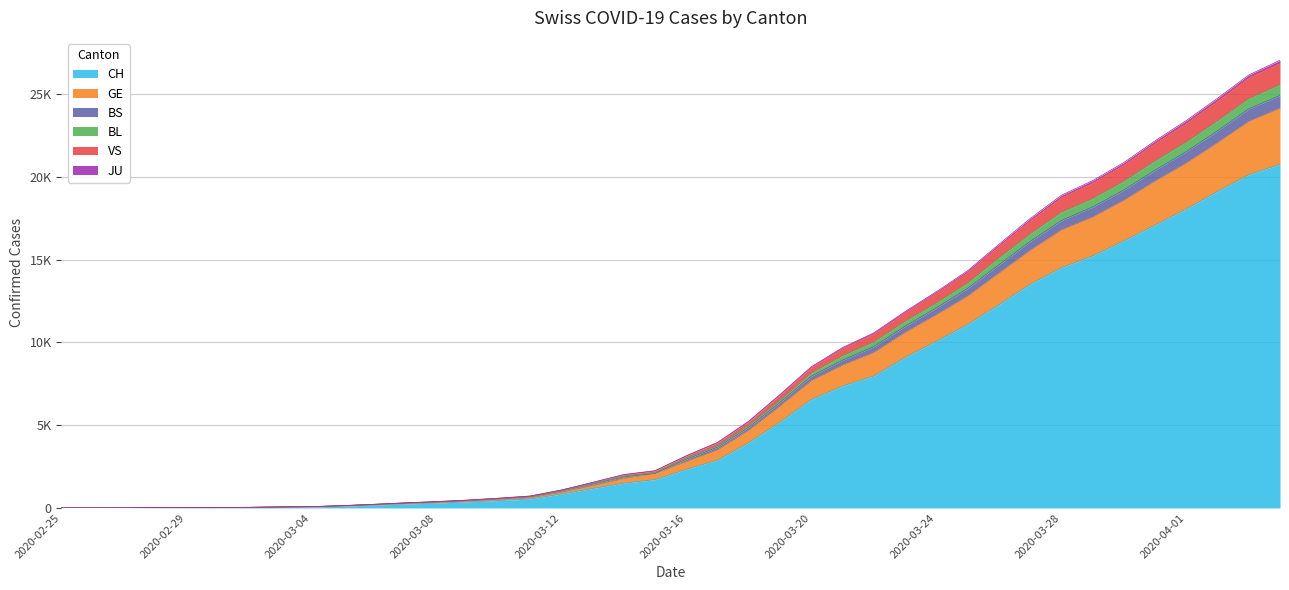

At which category does the chart reach its peak across all series?

2020-04-04